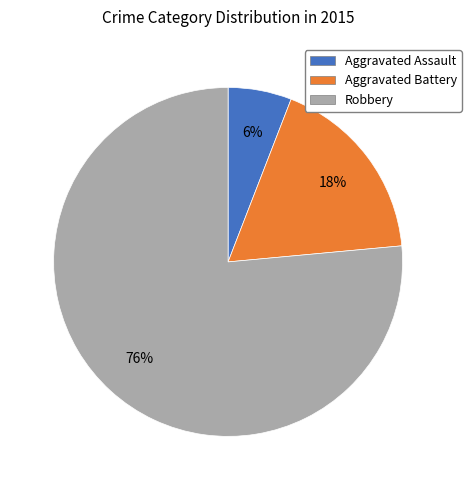

Combined, do Aggravated Assault and Robbery account for over 50%?

Yes